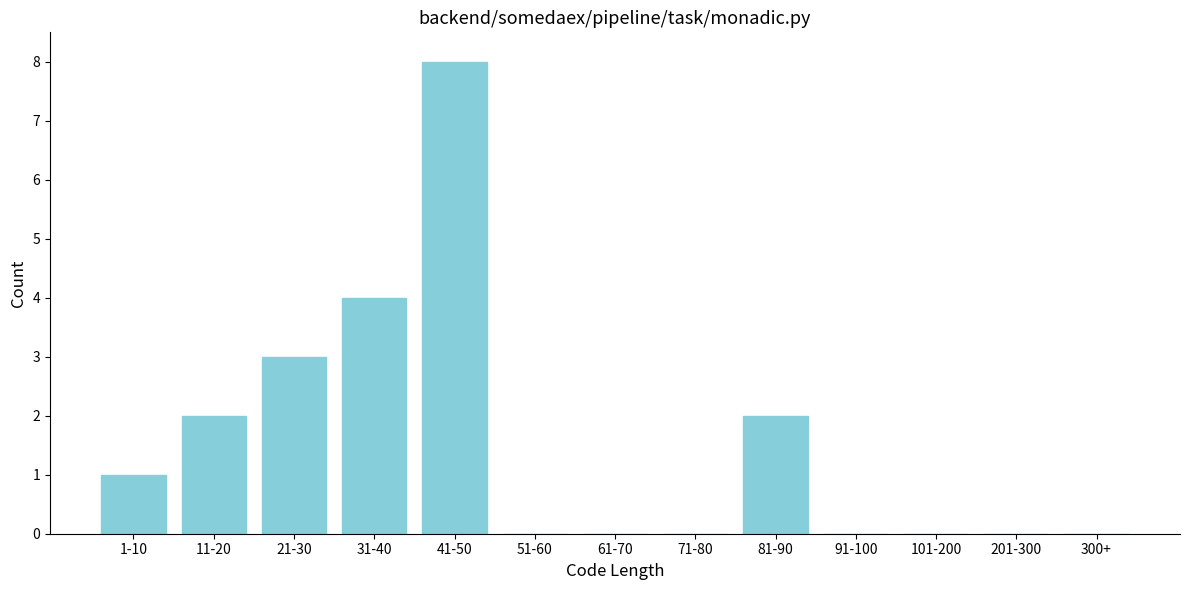

Reading left to right, list all the values displayed in this chart.

1-10=1	11-20=2	21-30=3	31-40=4	41-50=8	51-60=0	61-70=0	71-80=0	81-90=2	91-100=0	101-200=0	201-300=0	300+=0